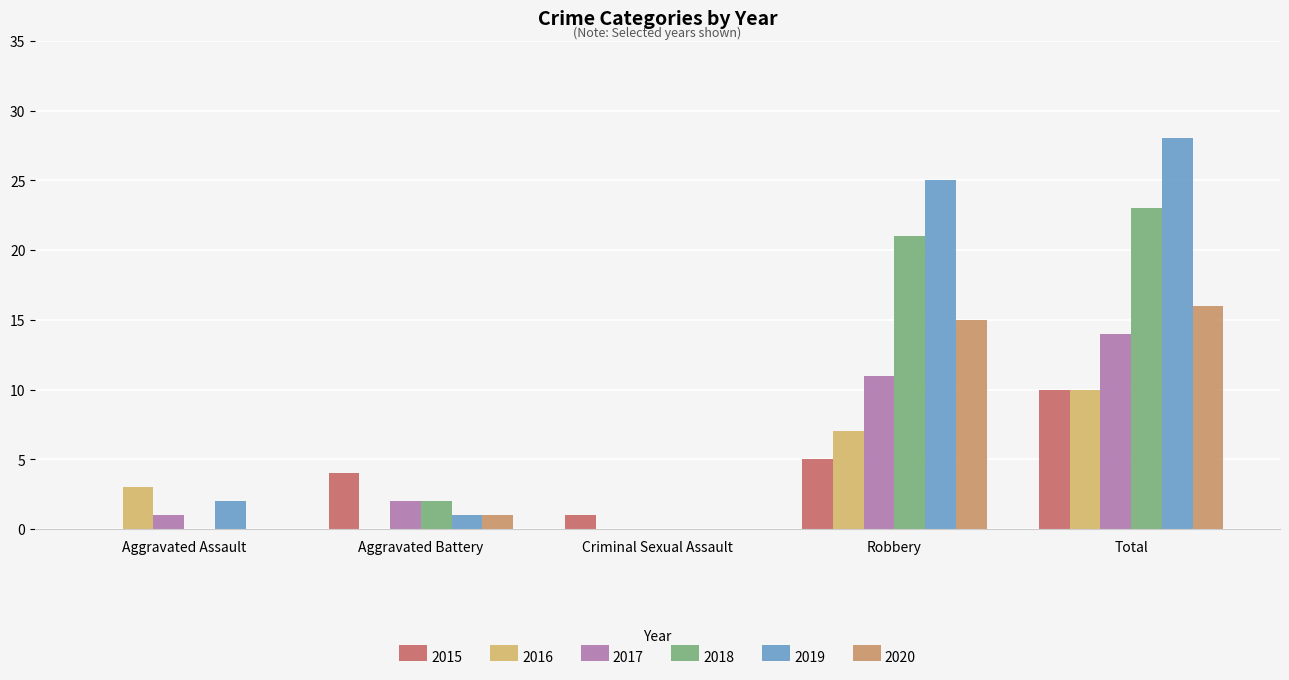

What is the difference between the second highest and minimum values in the 2015 series?

5